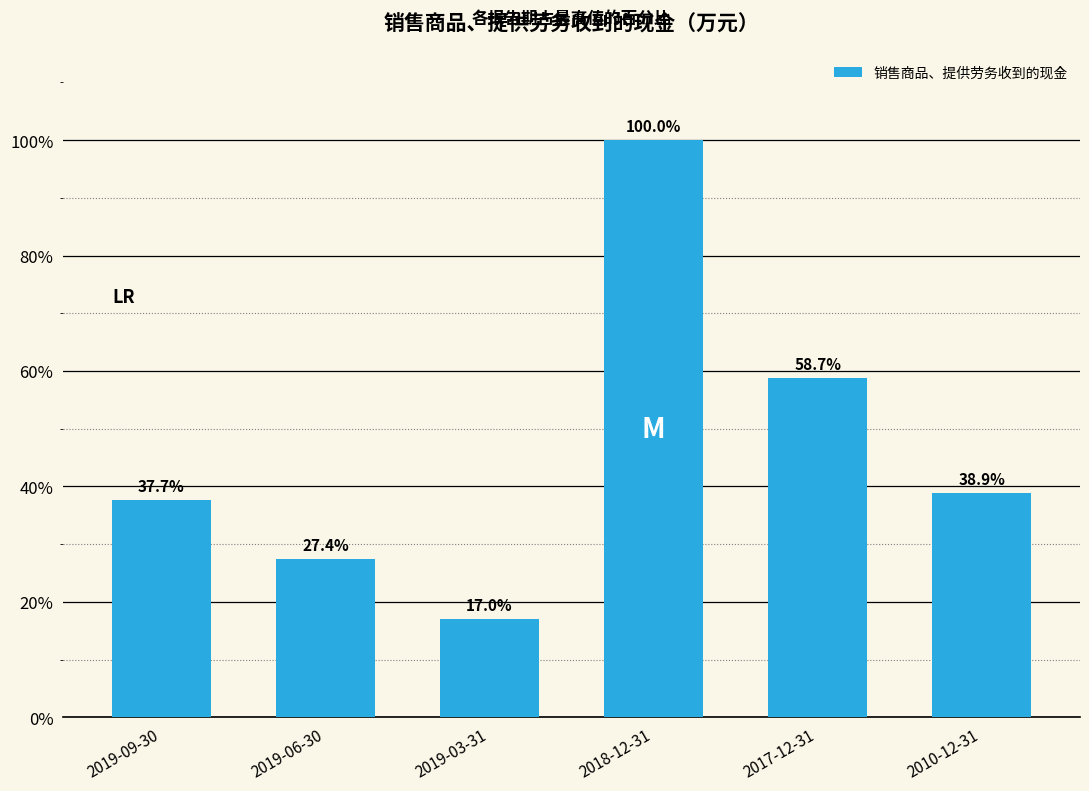

Which has a higher value, 2019-06-30 or 2019-03-31?

2019-06-30